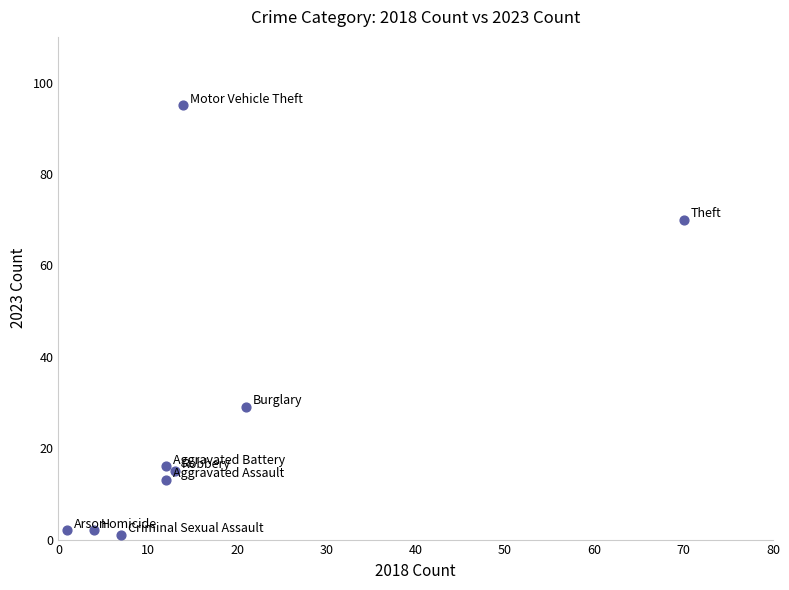

What is the average Y value?

27